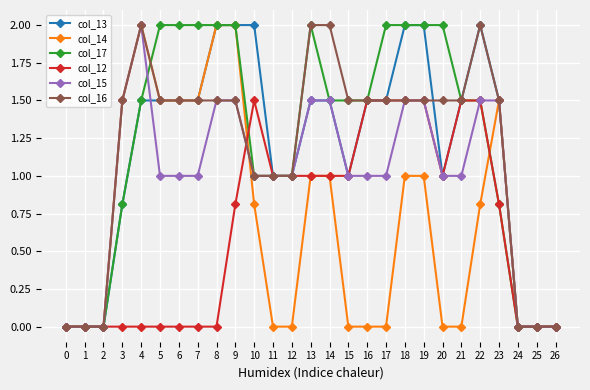

True or false: col_16 has more than 1 interior local peaks.

True